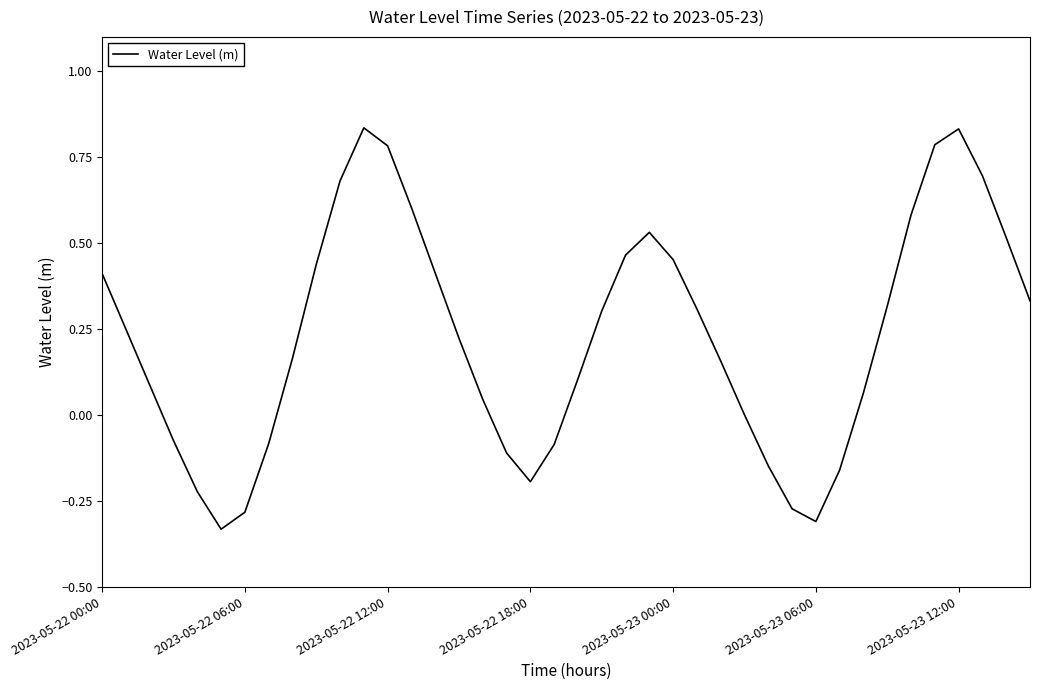

What is the difference between the maximum and minimum values?

1.2